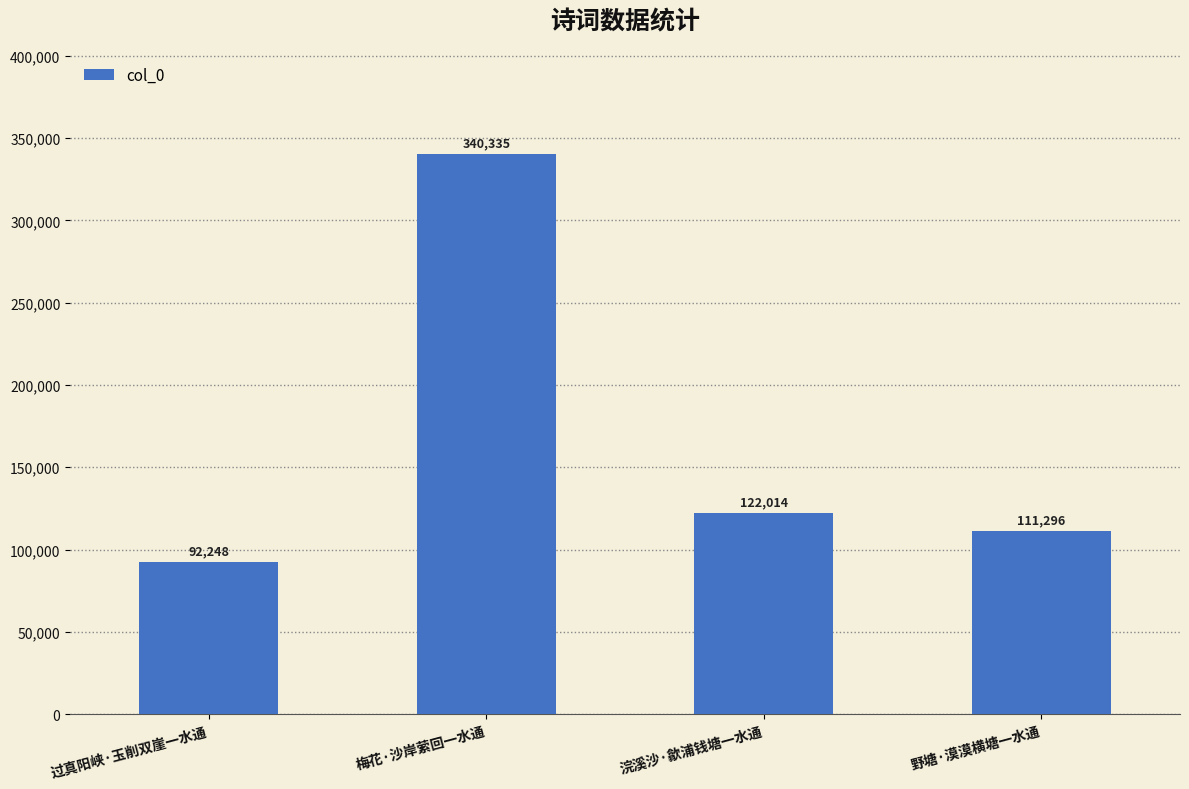

What is the change in value from 梅花·沙岸萦回一水通 to 野塘·漠漠横塘一水通?

-229039